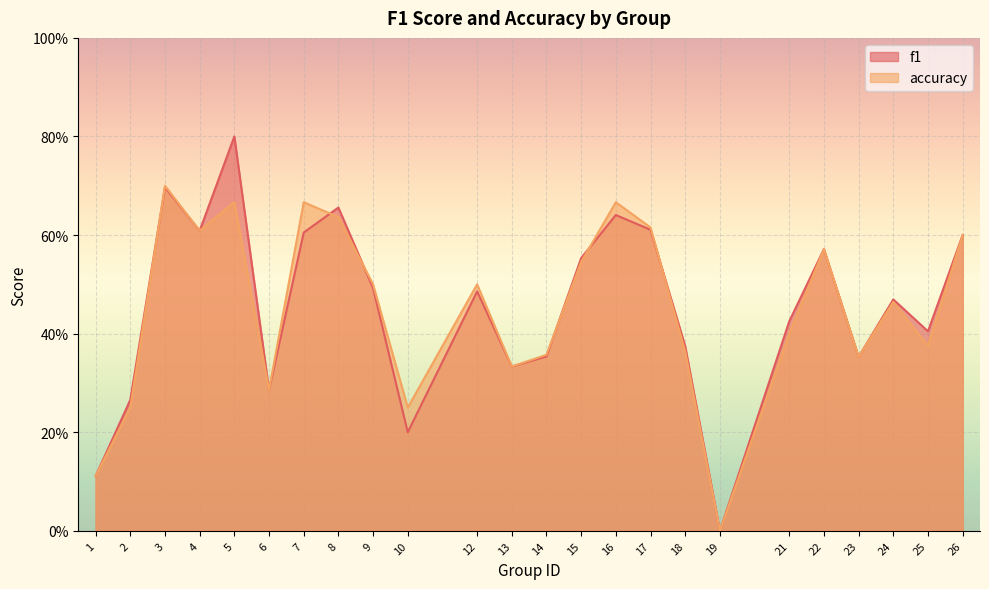

Reading right to left, what are all the values shown in this chart?

f1: 26=0.6	25=0.4	24=0.5	23=0.4	22=0.6	21=0.4	19=0.0	18=0.4	17=0.6	16=0.6	15=0.6	14=0.4	13=0.3	12=0.5	10=0.2	9=0.5	8=0.7	7=0.6	6=0.3	5=0.8	4=0.6	3=0.7	2=0.3	1=0.1
accuracy: 26=0.6	25=0.4	24=0.5	23=0.4	22=0.6	21=0.4	19=0.0	18=0.4	17=0.6	16=0.7	15=0.5	14=0.4	13=0.3	12=0.5	10=0.2	9=0.5	8=0.6	7=0.7	6=0.3	5=0.7	4=0.6	3=0.7	2=0.2	1=0.1